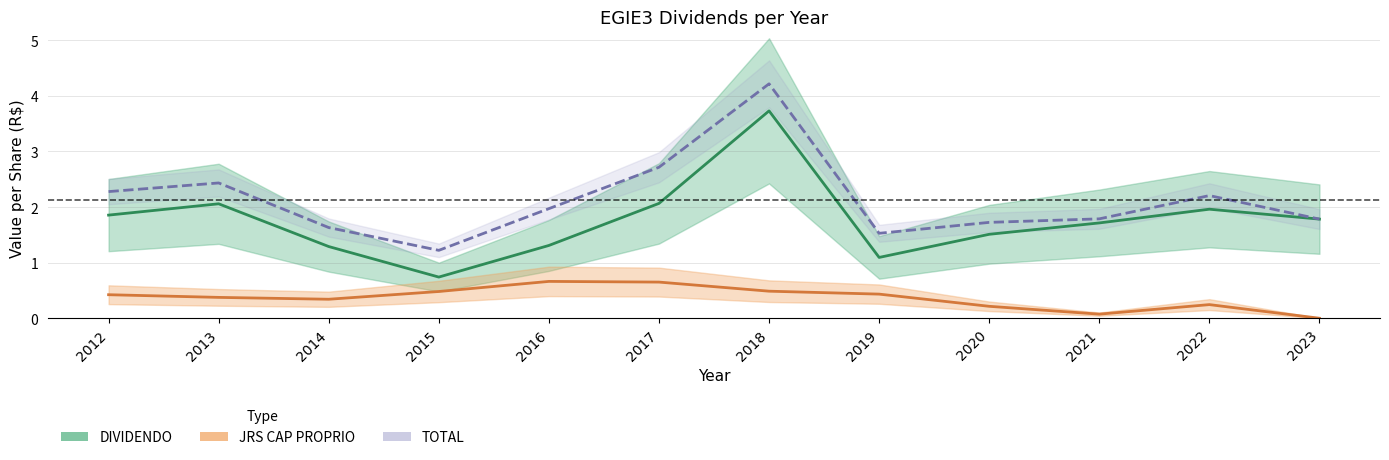

Is the value of JRS CAP PROPRIO at 2023 greater than the value of DIVIDENDO at 2015?

No